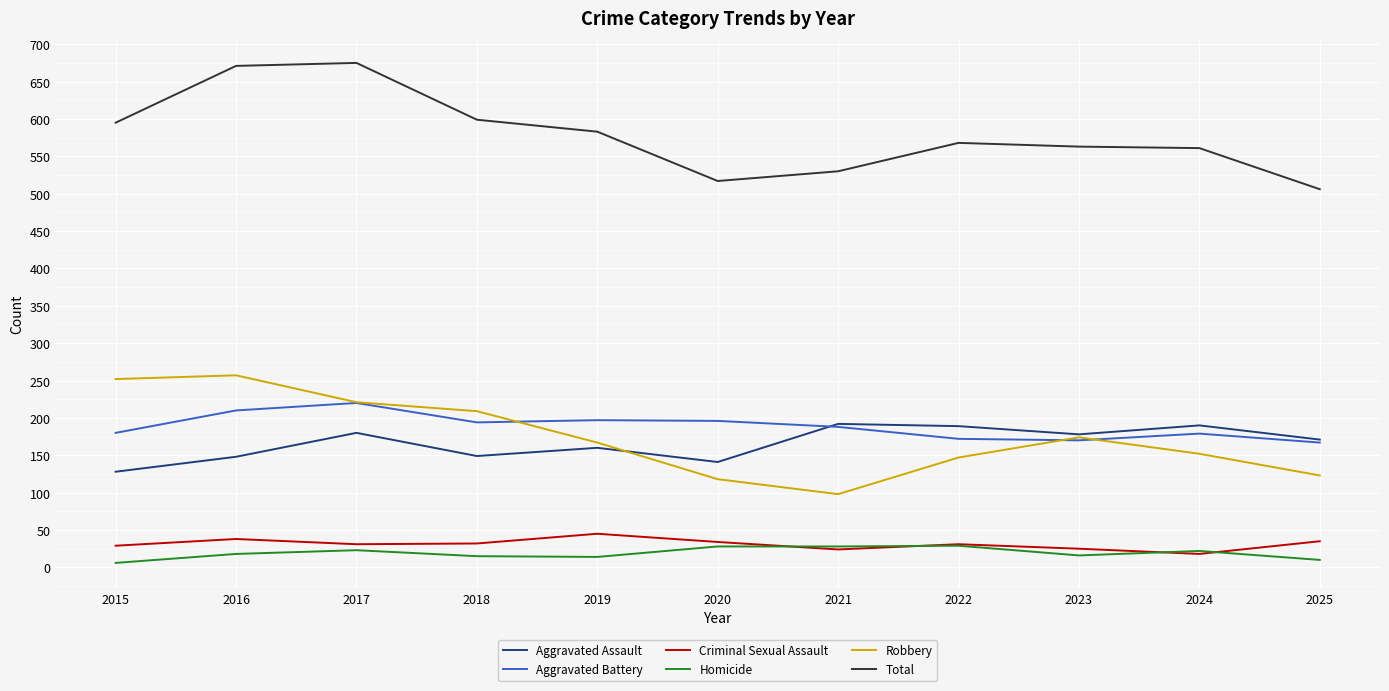

What is the sum of the Homicide values at 2015 and 2017?

29